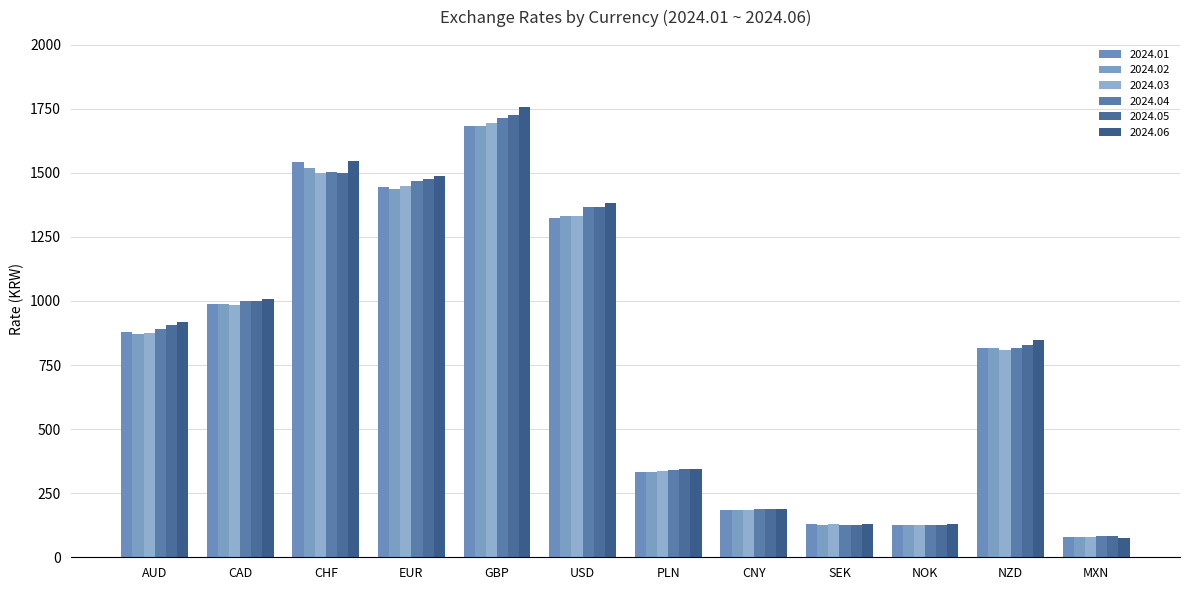

Reading left to right, transcribe all the data shown in this chart.

2024.01: 879.9	986.7	1543.0	1444.1	1681.6	1323.6	330.9	184.4	127.9	127.3	817.6	77.5
2024.02: 869.5	986.9	1519.5	1437.5	1682.4	1331.7	332.3	184.8	127.8	126.3	816.0	77.9
2024.03: 873.0	983.0	1498.9	1447.3	1692.2	1330.7	336.1	184.5	128.0	125.5	809.6	79.3
2024.04: 889.5	1000.8	1504.0	1466.8	1712.0	1367.8	340.7	188.5	126.5	125.5	814.7	81.5
2024.05: 904.8	998.8	1500.9	1476.2	1726.1	1365.4	344.9	188.5	127.0	127.2	828.9	81.3
2024.06: 916.8	1007.3	1545.0	1485.6	1755.0	1380.1	344.0	189.8	131.6	130.2	847.2	75.8